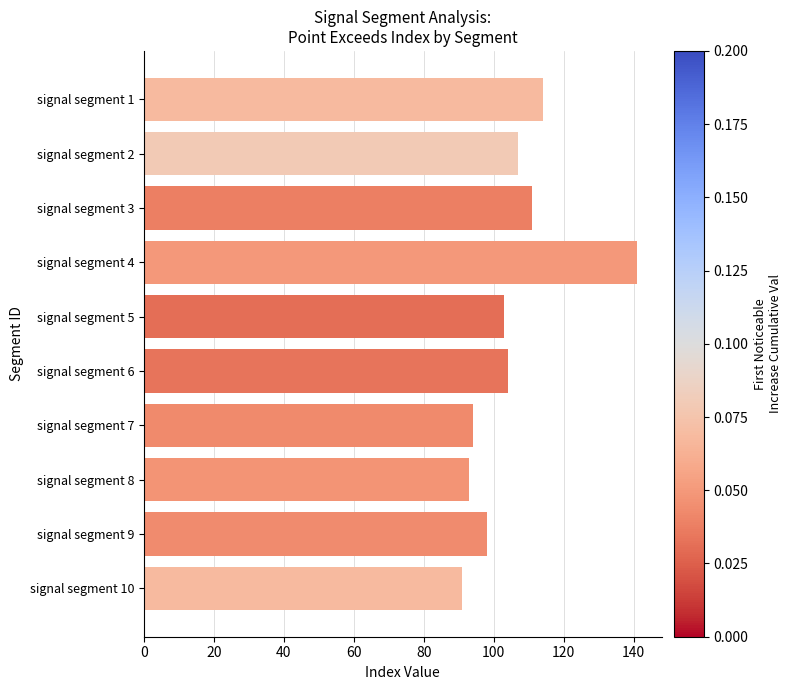

At which category does the chart reach its minimum across all series?

signal segment 10